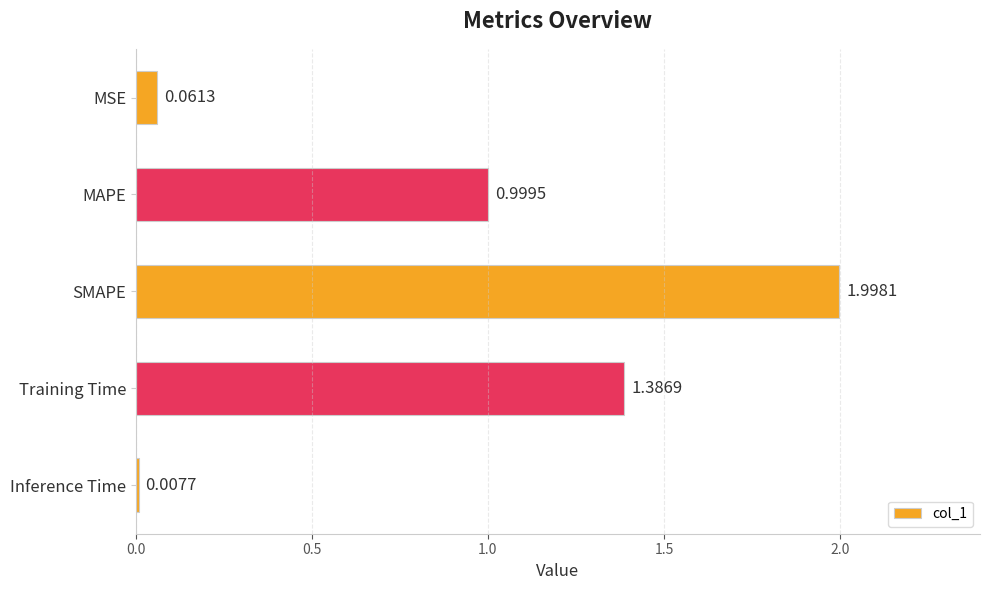

What is the label of the 2nd bar from the top?

MAPE